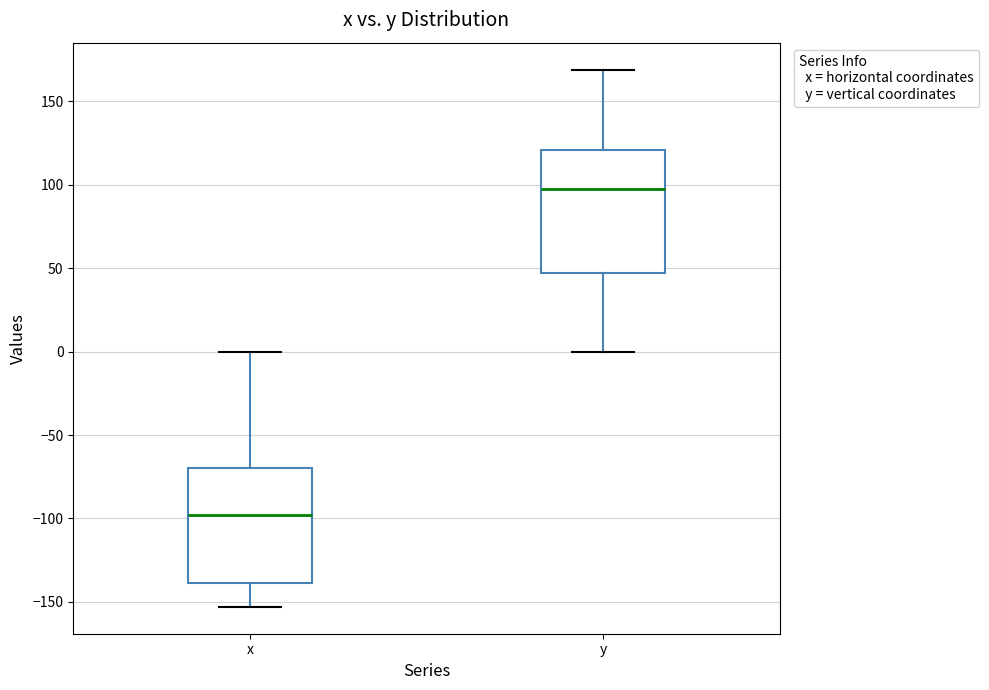

Reading left to right, read every box against the y-axis: the position of its median line, the range the box covers, and the ends of its whiskers. The values are not printed on the chart, so give them approximately, as read against the axis.

x: median -100, box -140 to -70, whiskers -155 to 0
y: median 95, box 45 to 120, whiskers 0 to 170